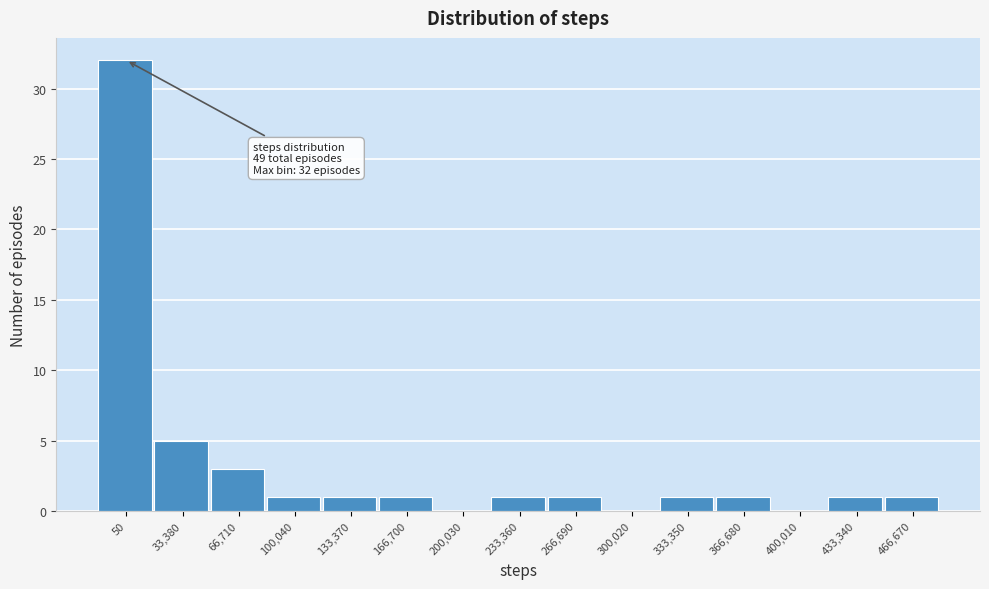

Reading left to right, what are all the values shown in this chart?

50=32	33,380=5	66,710=3	100,040=1	133,370=1	166,700=1	200,030=0	233,360=1	266,690=1	300,020=0	333,350=1	366,680=1	400,010=0	433,340=1	466,670=1